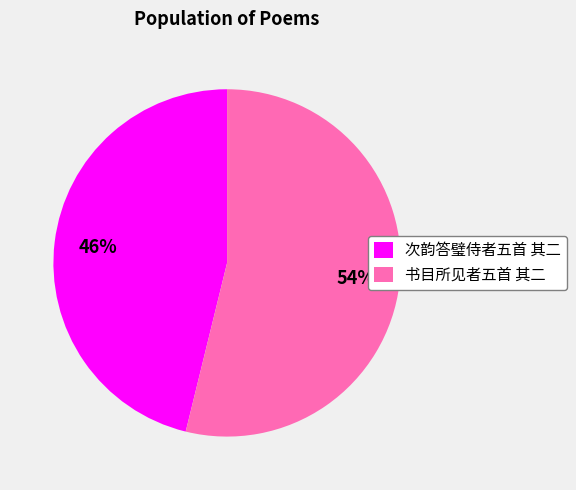

Which category has the smallest portion of the pie?

次韵答璧侍者五首 其二